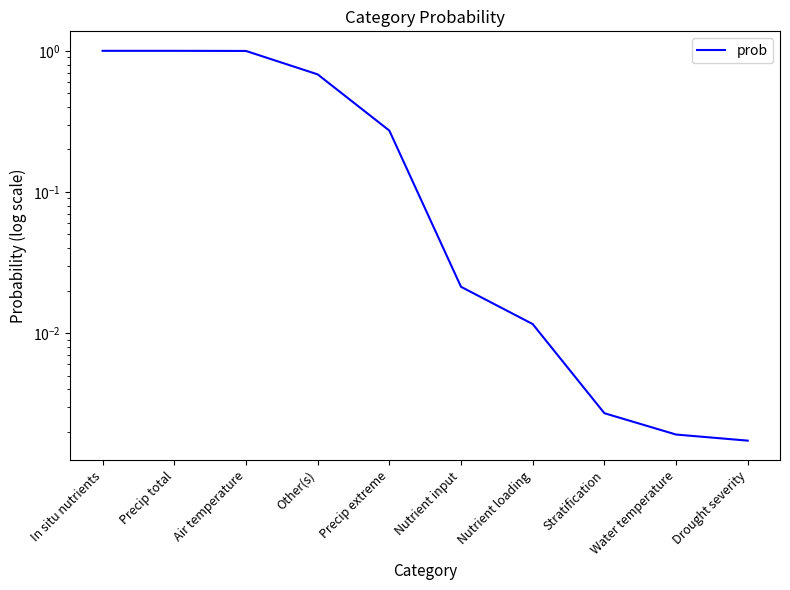

Which label corresponds to the largest value in the chart?

In situ nutrients